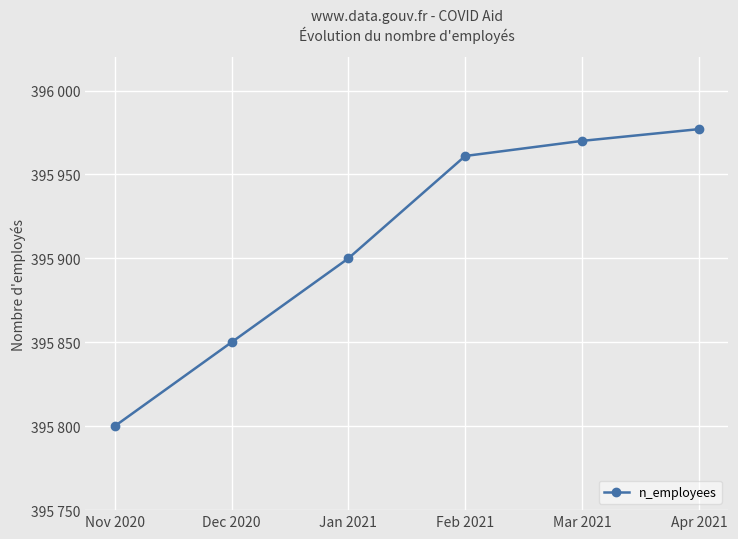

True or false: there are more than 2 points higher than both neighbors.

False